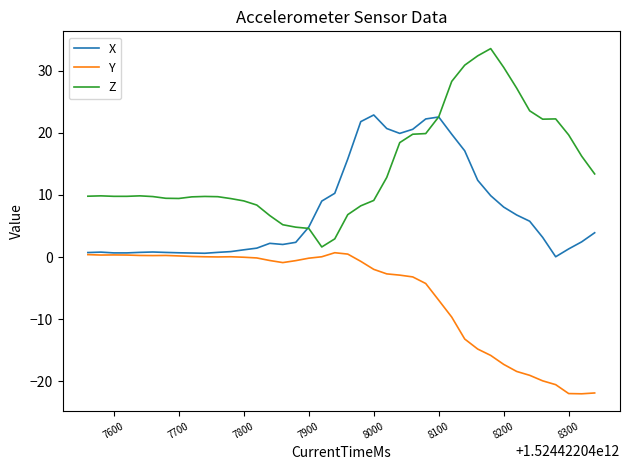

Does the chart have visible grid lines?

No